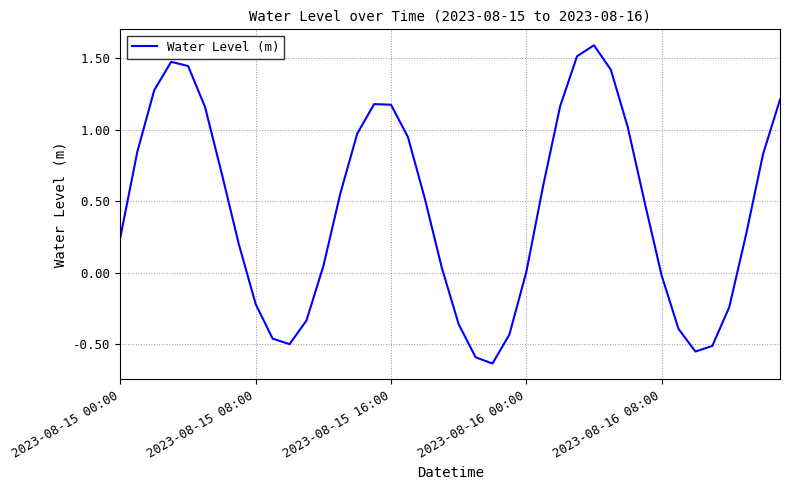

What is the difference between the maximum and minimum values?

2.2